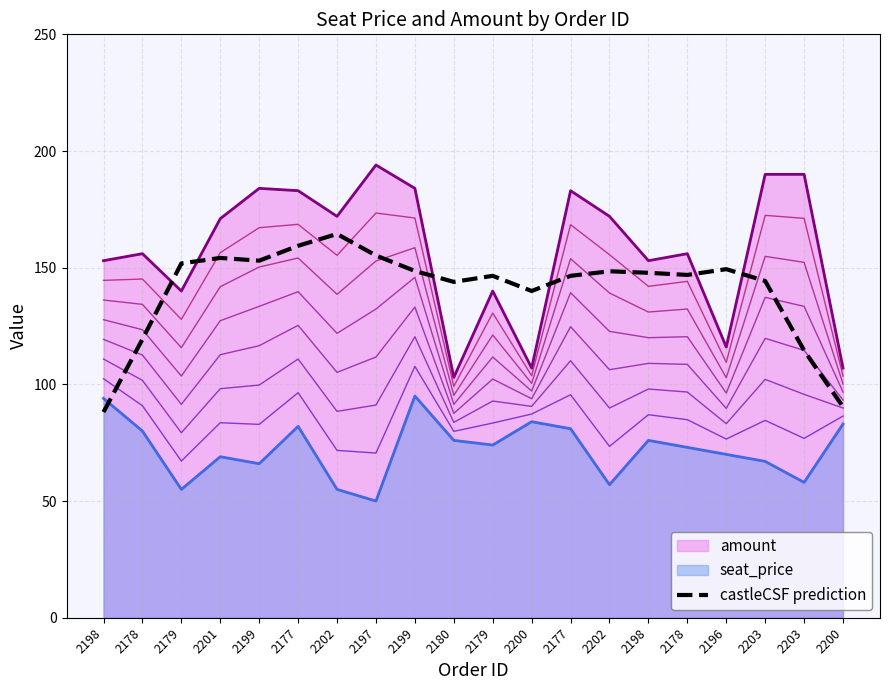

Is it true that the value at 2177 is 146.5?

True